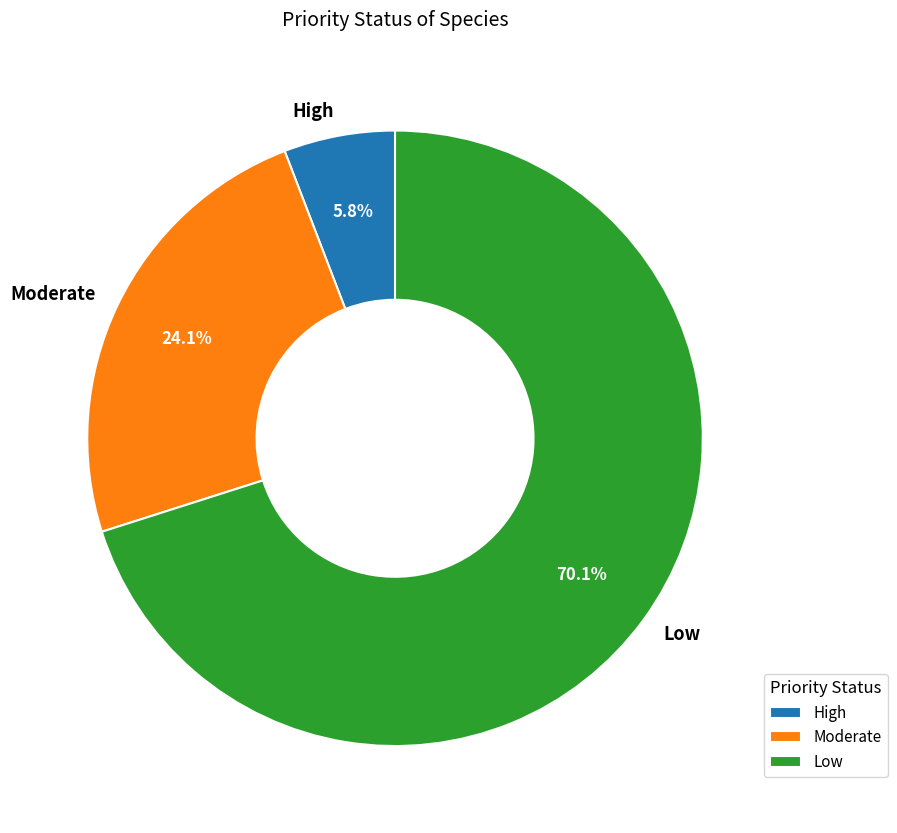

Does any single category account for the majority?

Yes